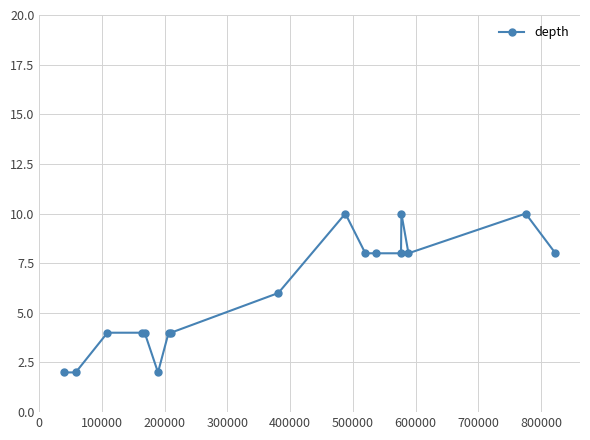

What is the maximum value shown in the chart?

10